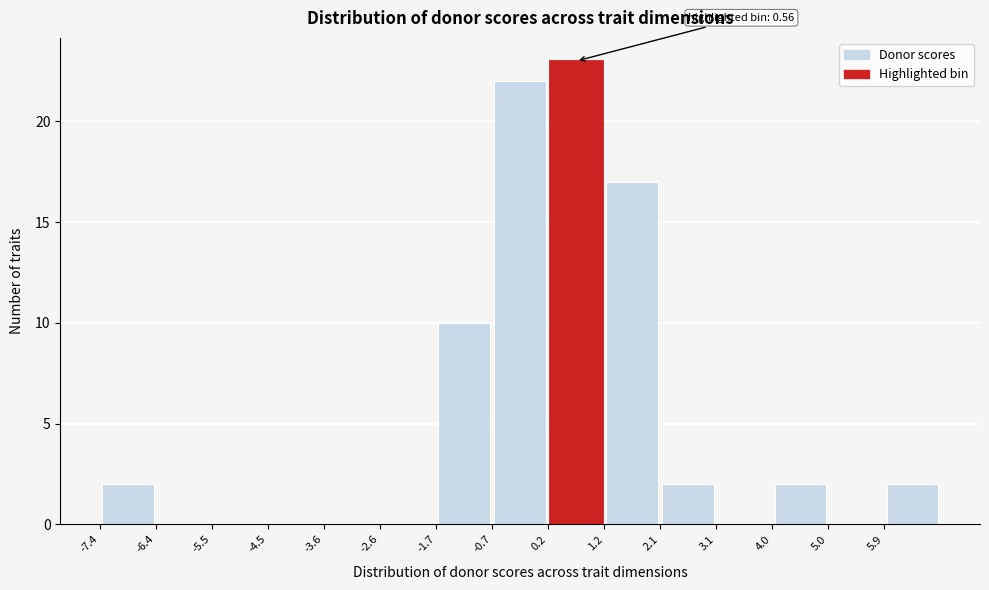

Which range on the x-axis has the tallest bar?

0.2 to 1.2